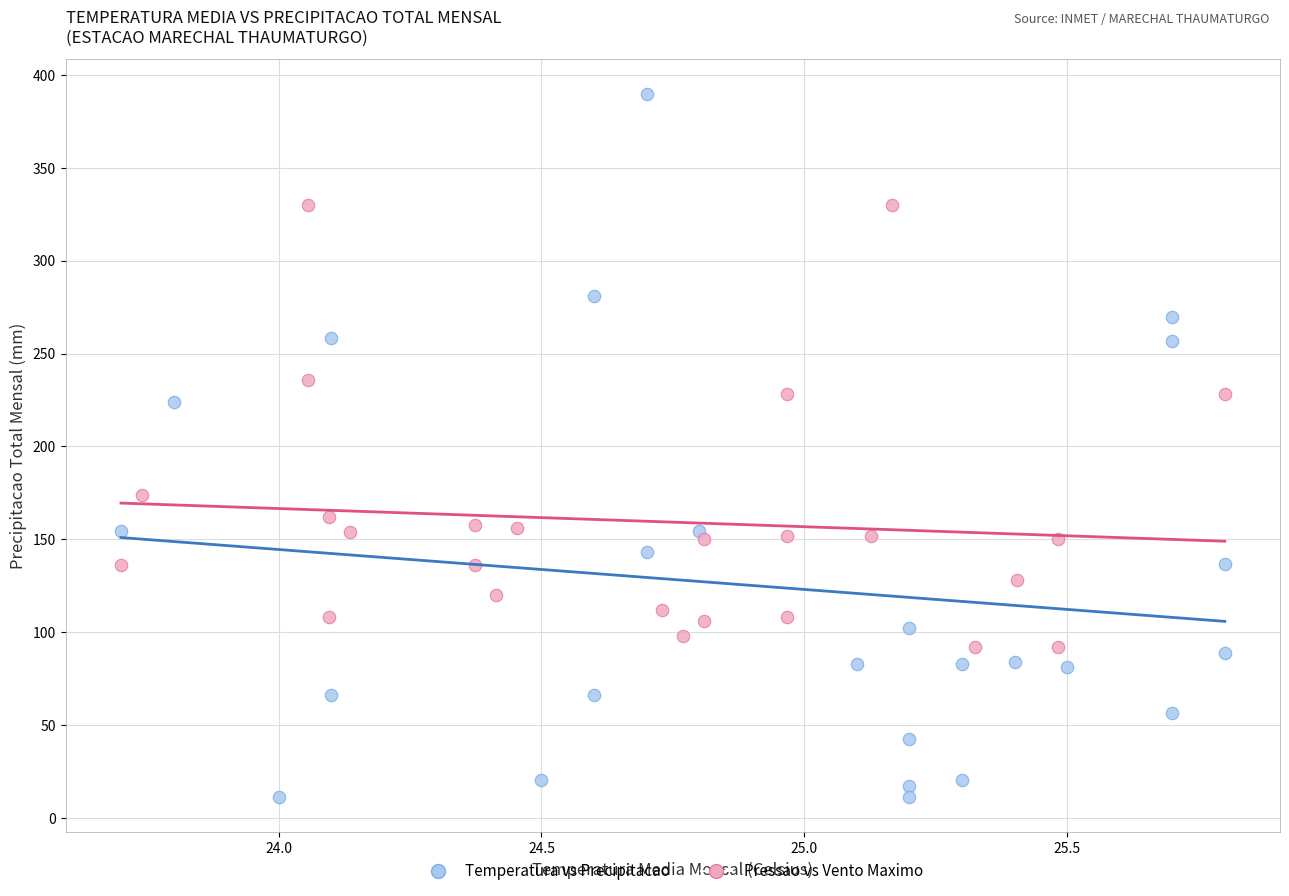

Which series has the largest Y range (max minus min)?

Temperatura vs Precipitacao